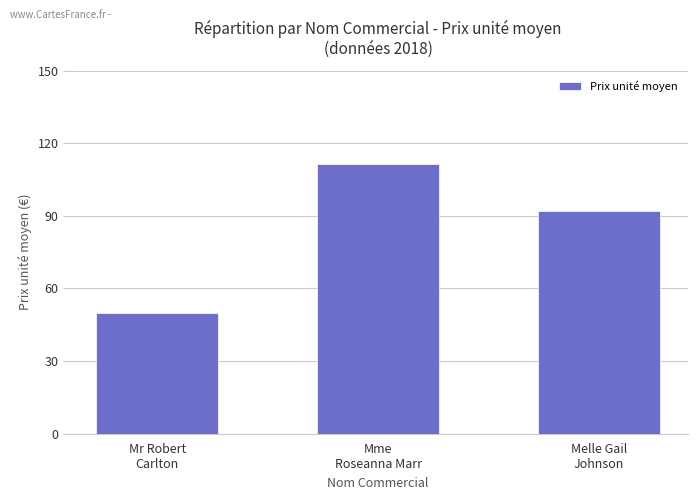

Rank the categories by value from highest to lowest.

Mme
Roseanna Marr, Melle Gail
Johnson, Mr Robert
Carlton